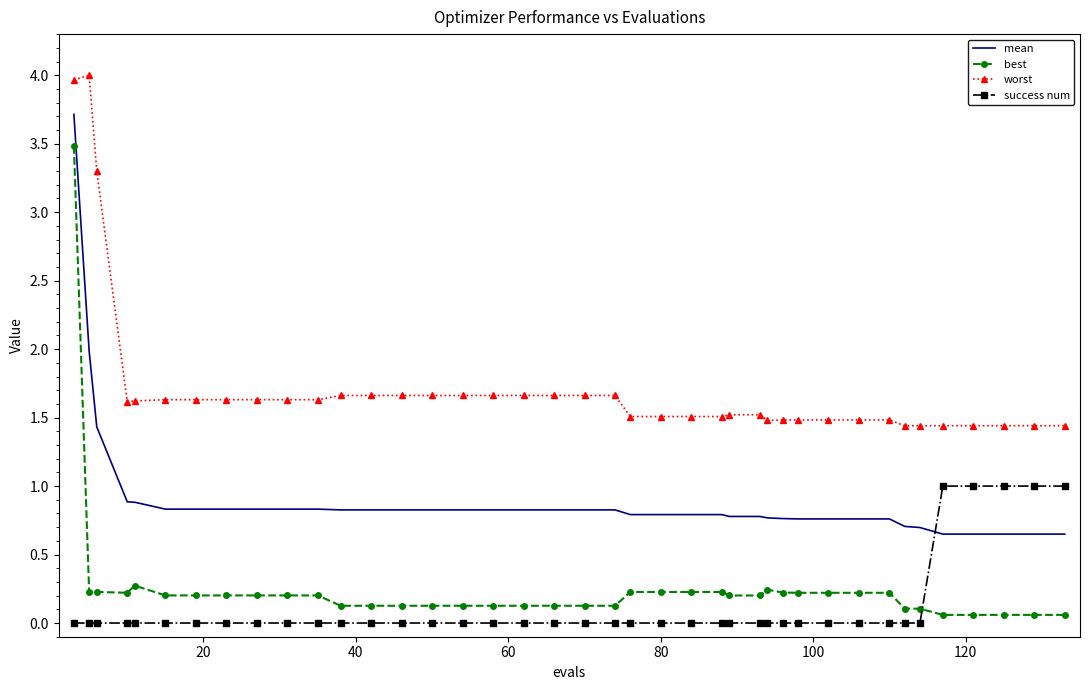

What is the maximum value for mean?

3.7